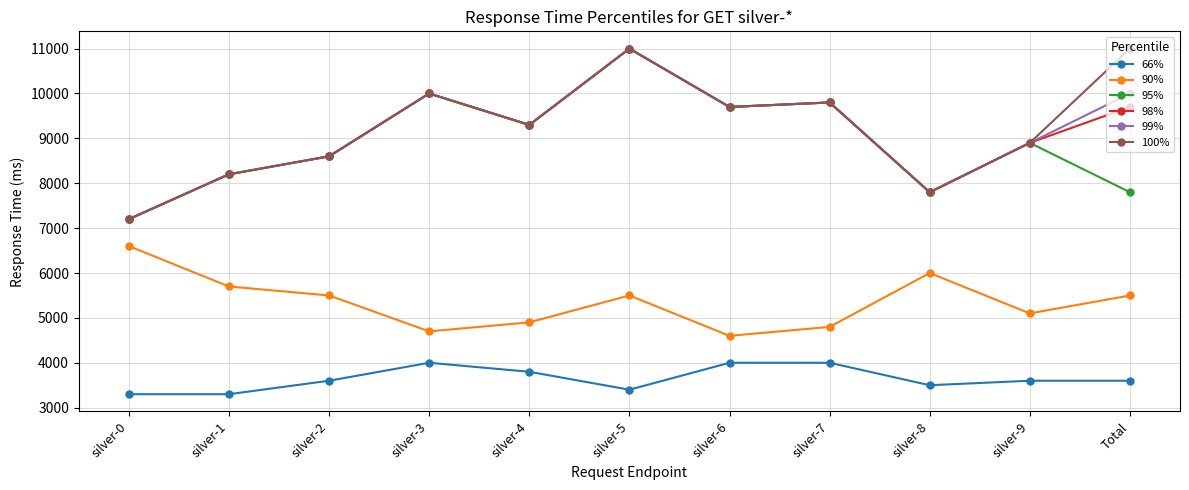

What is the spread (max minus min) of values at silver-8?

4300